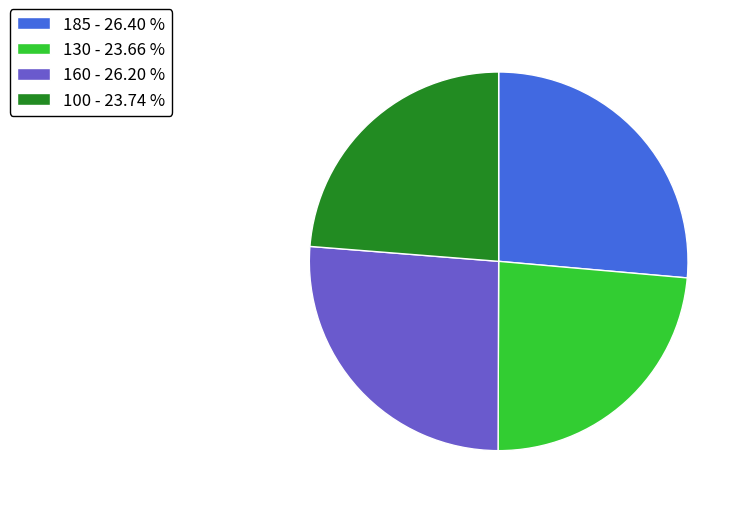

Does 100 - 23.74 % account for over 50% of the chart?

No